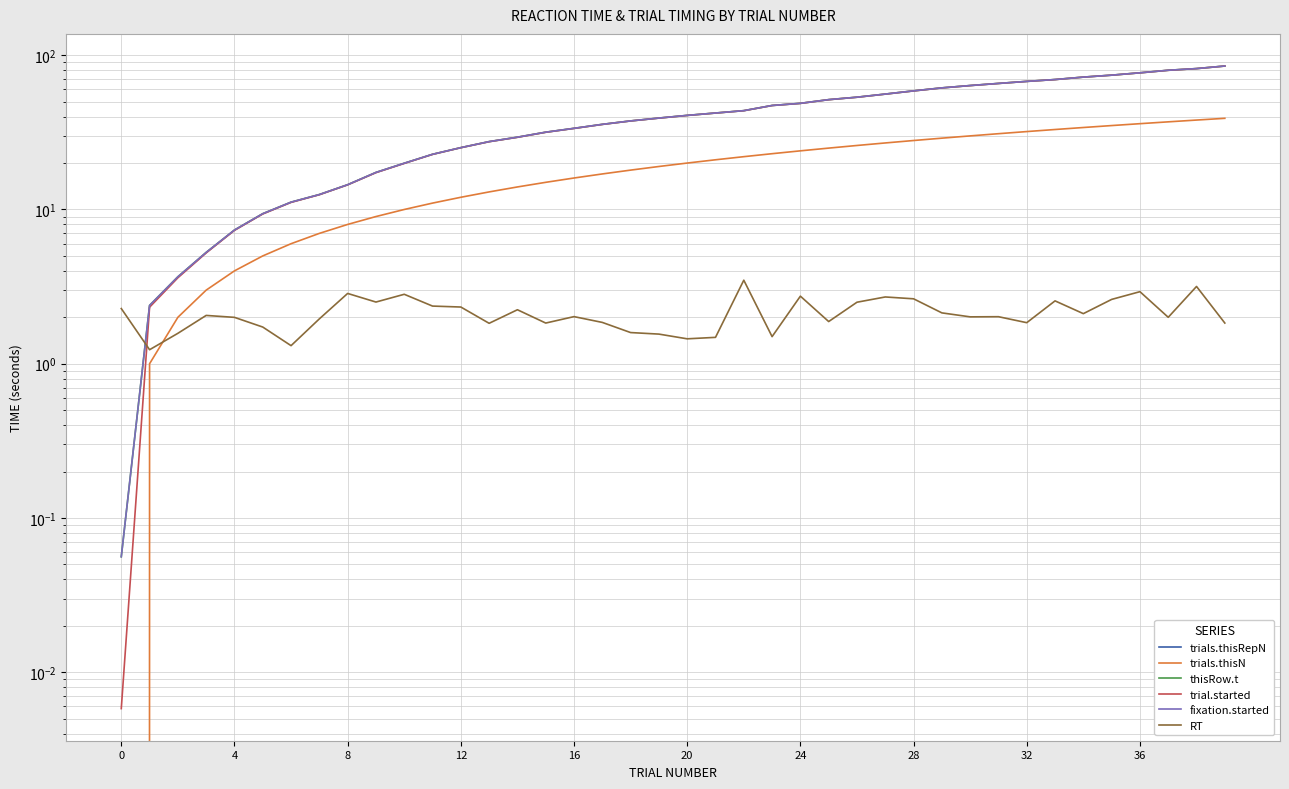

What are all the series names shown in the legend?

trials.thisRepN, trials.thisN, thisRow.t, trial.started, fixation.started, RT